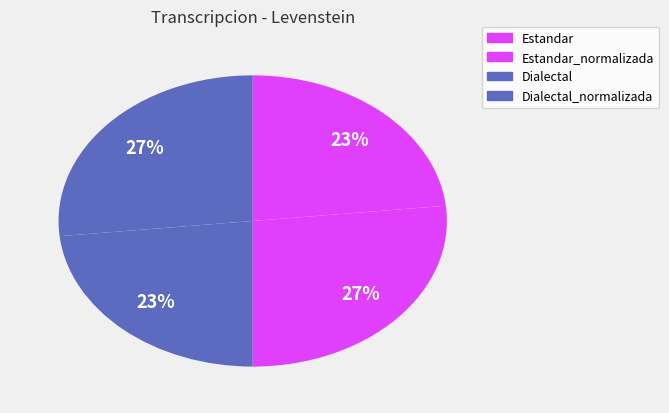

How many slices are in this pie chart?

4